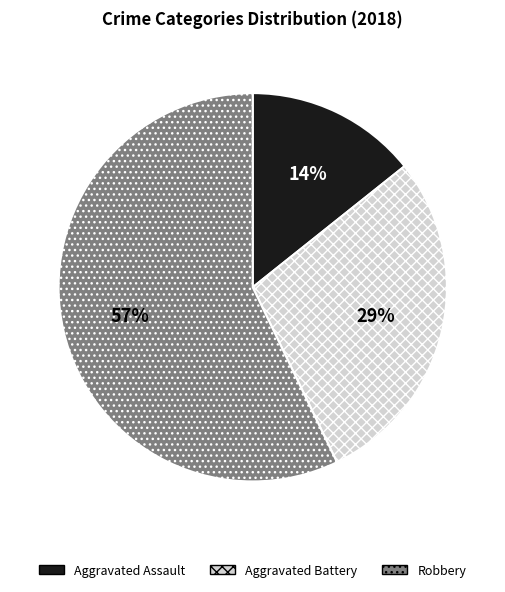

Which slice is the largest?

Robbery